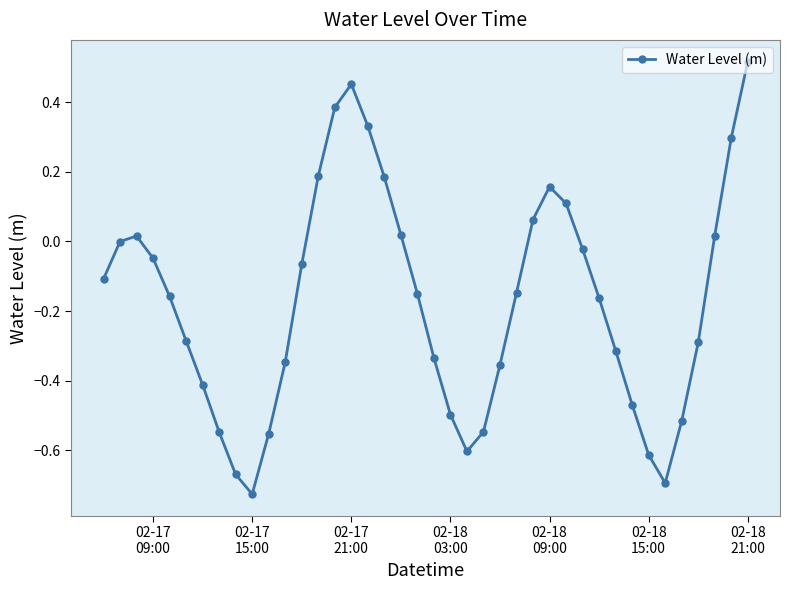

What is the sum of all values?

-6.9